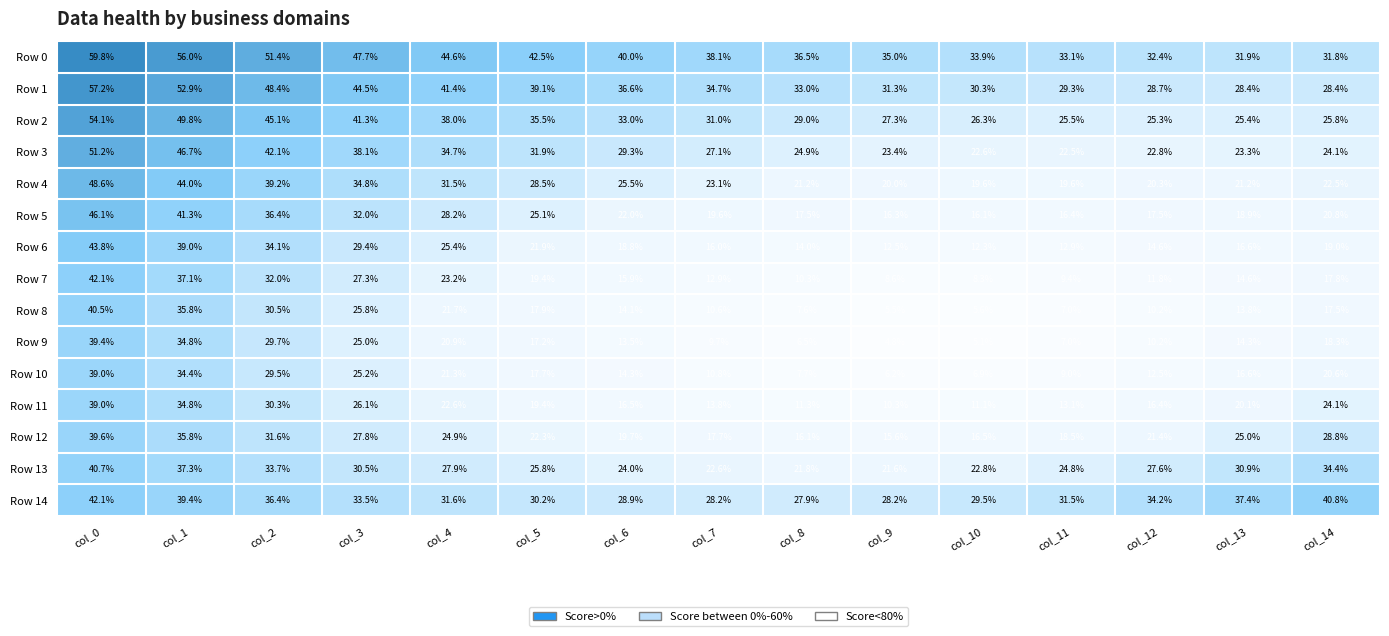

What is the approximate value of Row 10 at col_8?

7.7